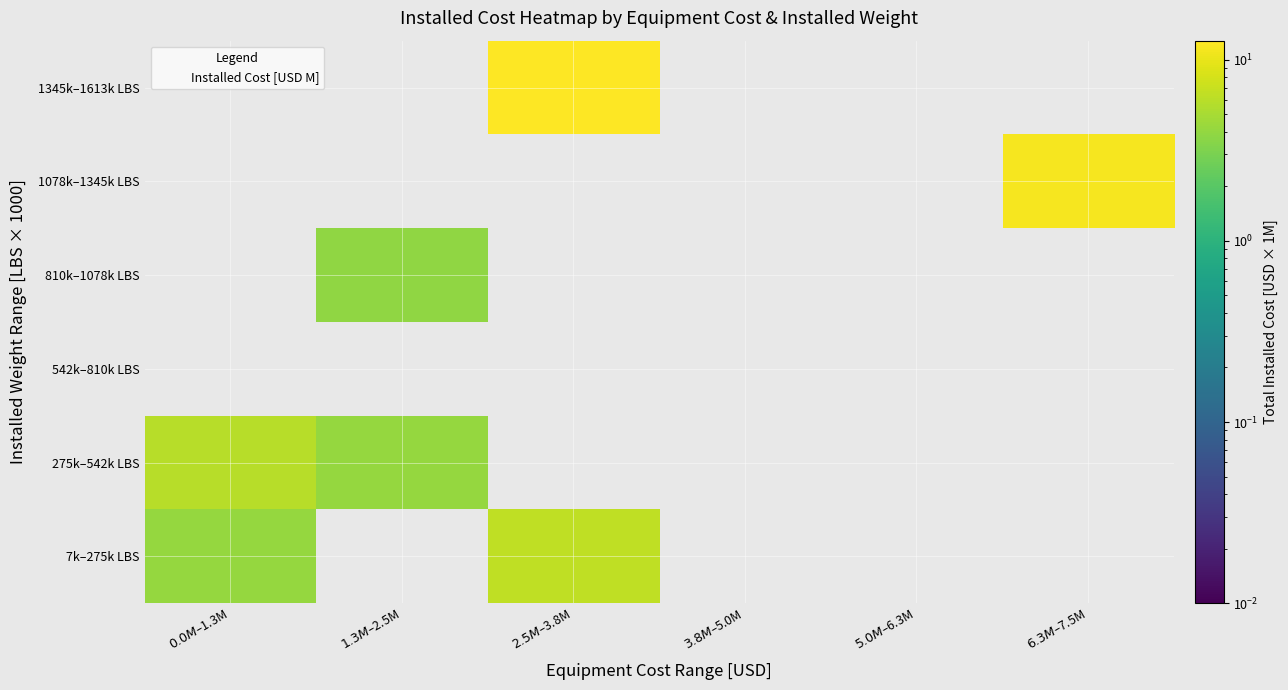

At which label is 7k–275k LBS closest to 5?

$0.0M–$1.3M